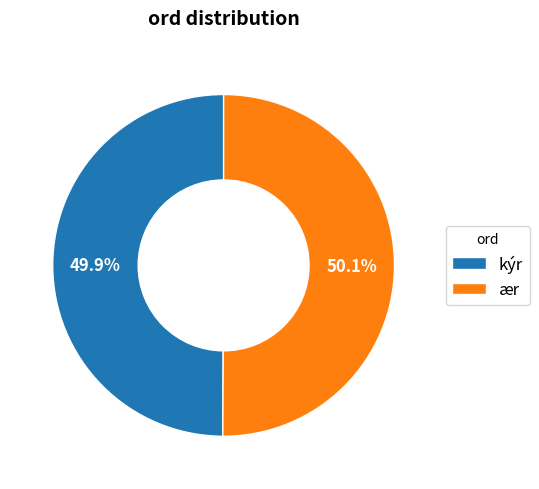

True or false: kýr accounts for 50% of the total.

True